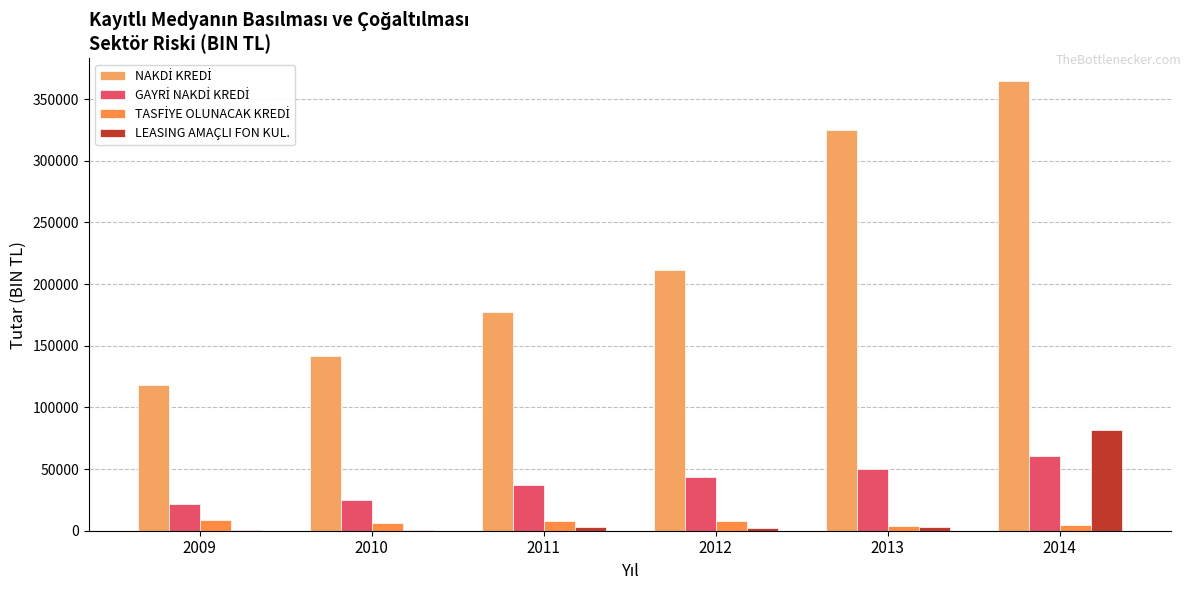

How many groups of bars are there?

6